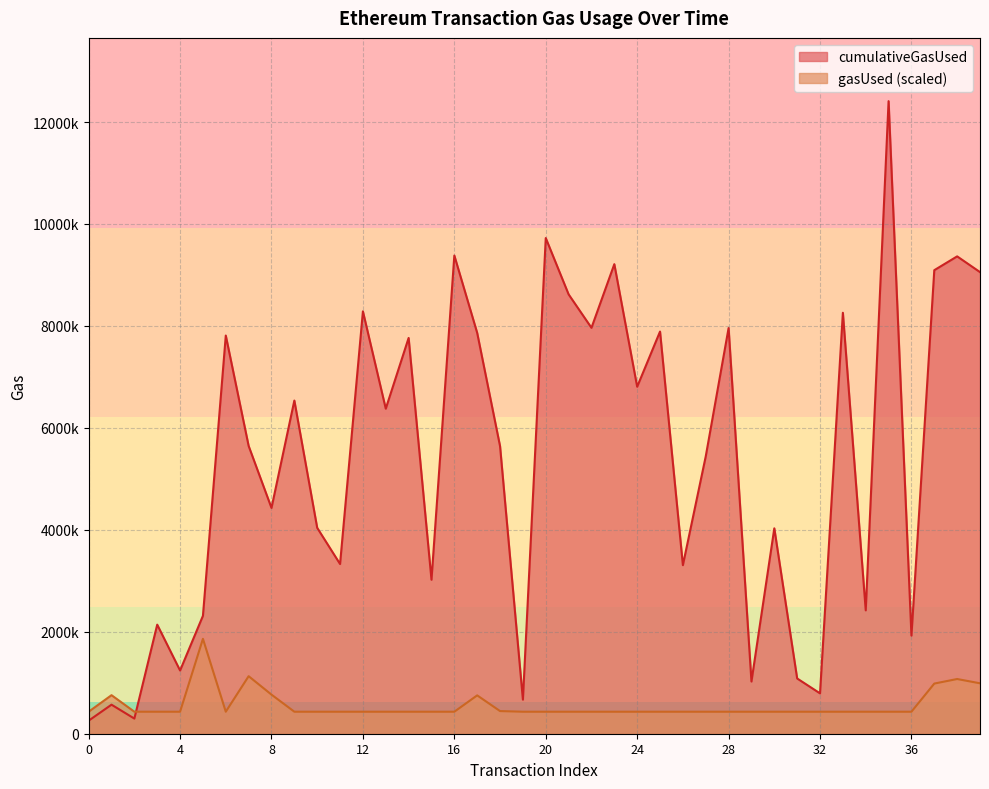

At which category does the chart reach its peak across all series?

35